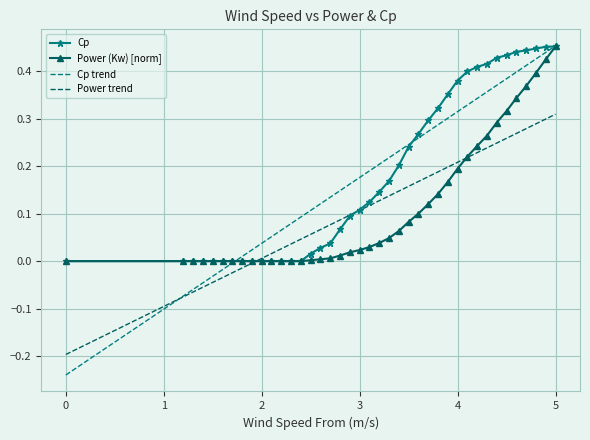

Which series has the largest range (max minus min)?

Cp trend